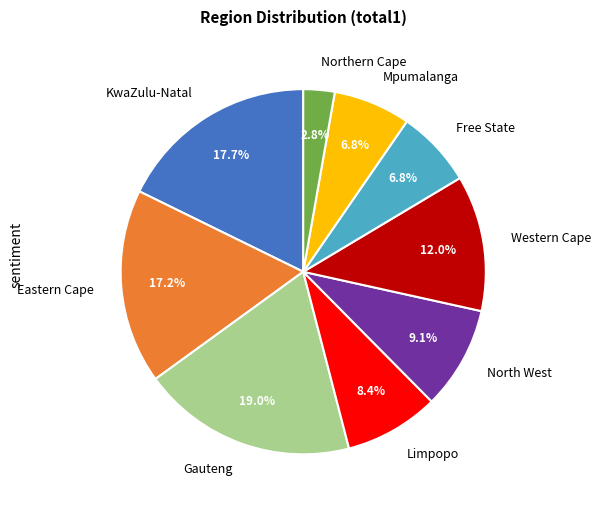

Is it true that Free State is 1% of the pie?

False